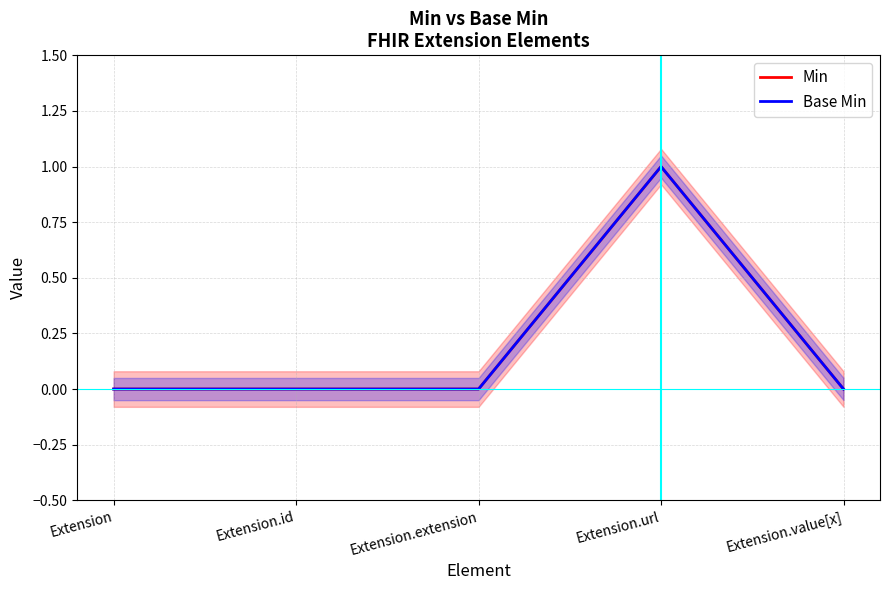

In Min, how many points are higher than both neighbors (excluding endpoints)?

1